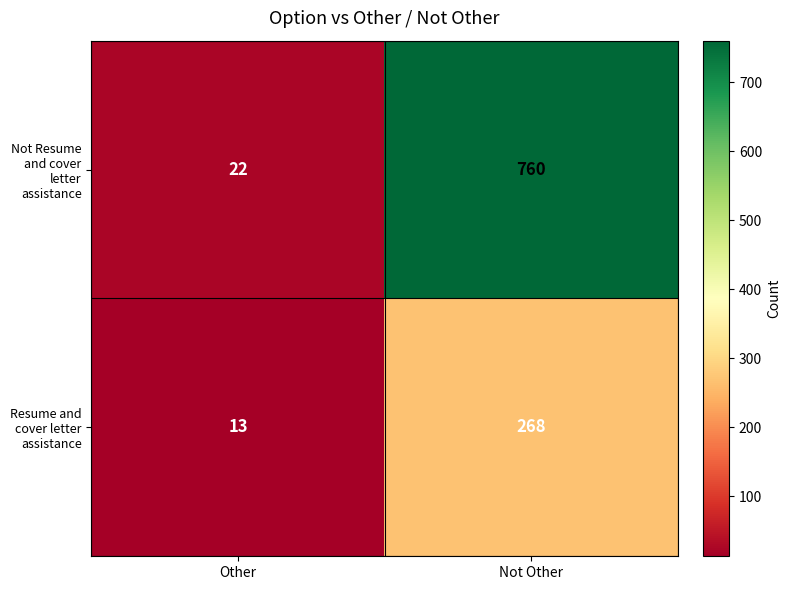

Between Other and Not Other, which series saw the biggest shift?

Not Resume and cover letter assistance